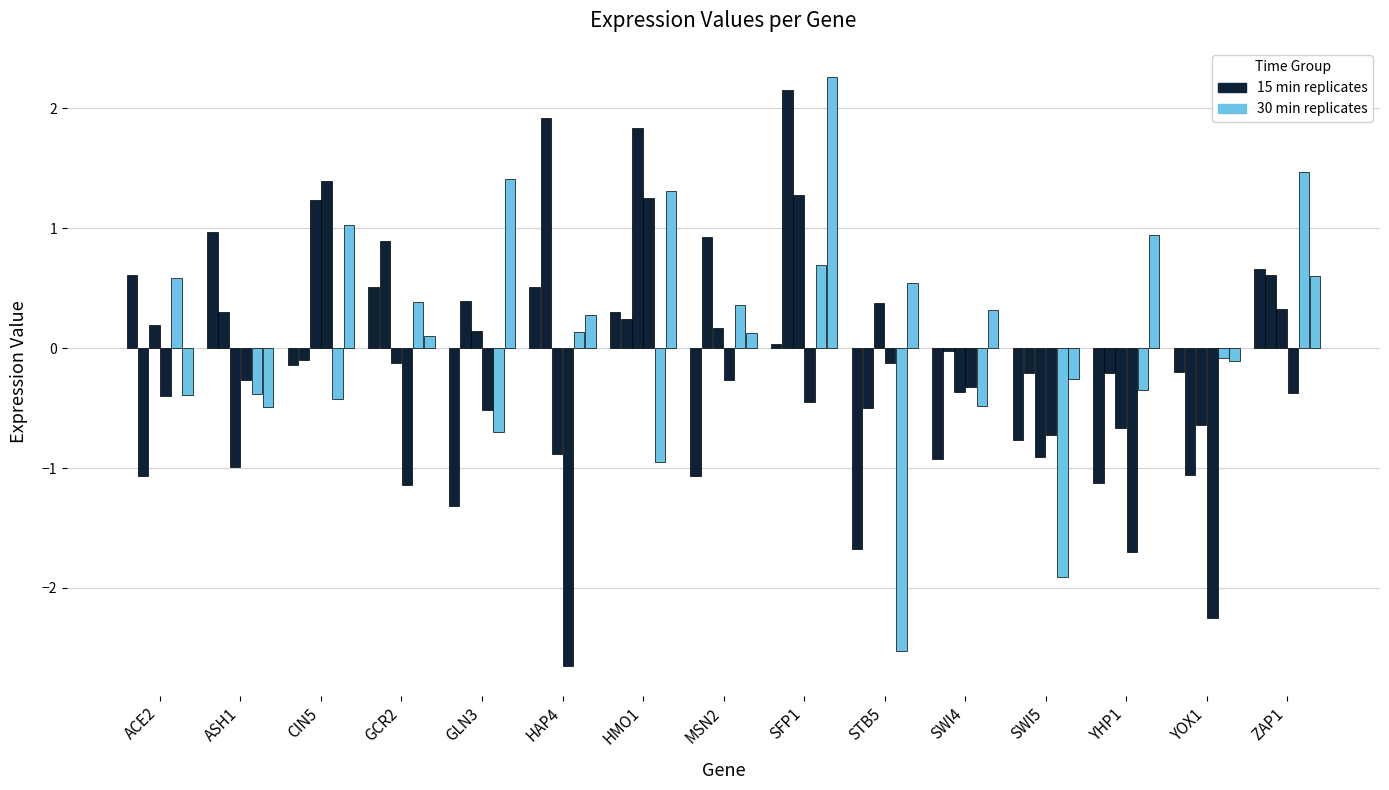

At which category is the sum across all series the highest?

SFP1